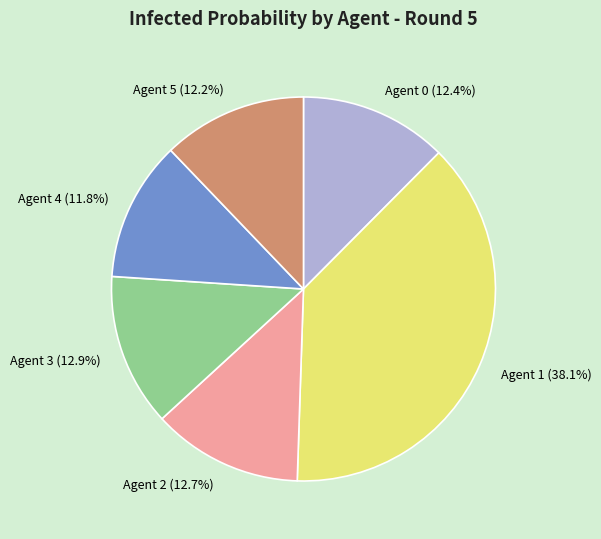

Does Agent 1 account for over 50% of the chart?

No